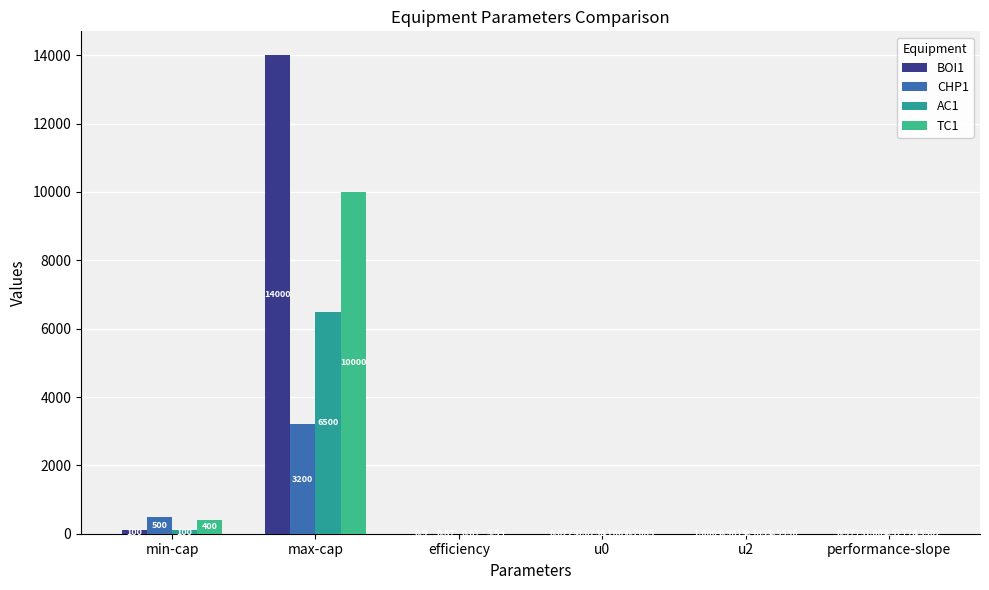

What is the difference between the TC1 values at u2 and max-cap?

9999.4